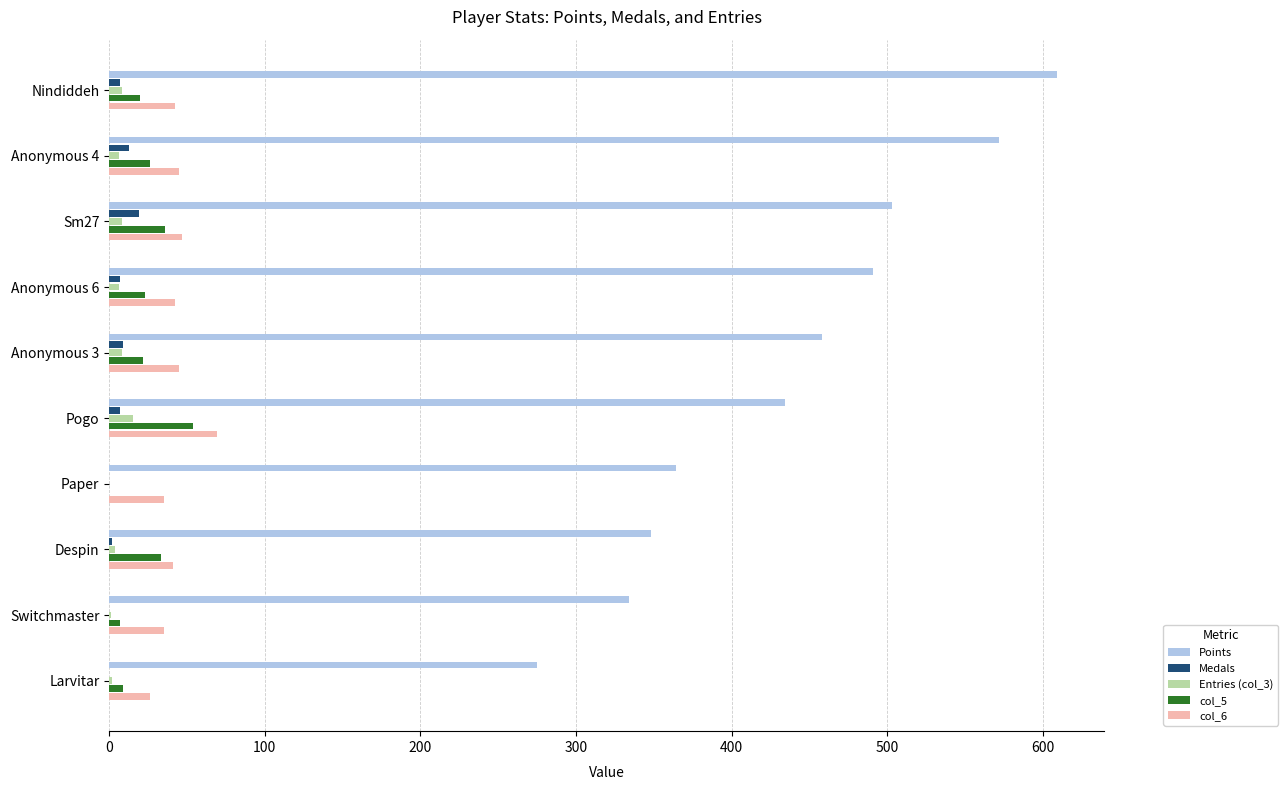

At which label does col_5 reach its peak?

Pogo